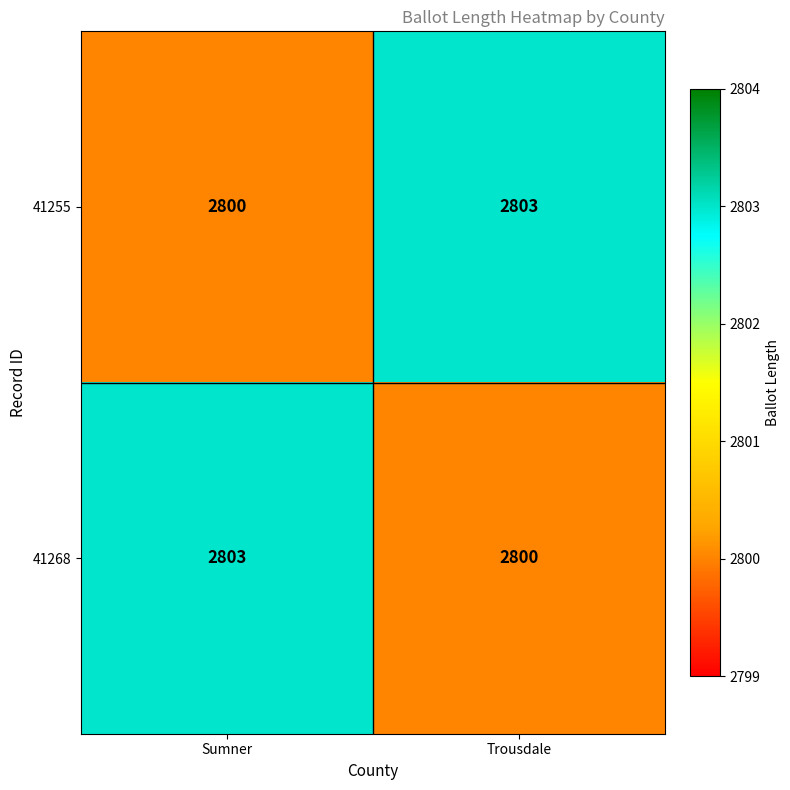

Is it true that 41255 equals 4314 at Trousdale?

False